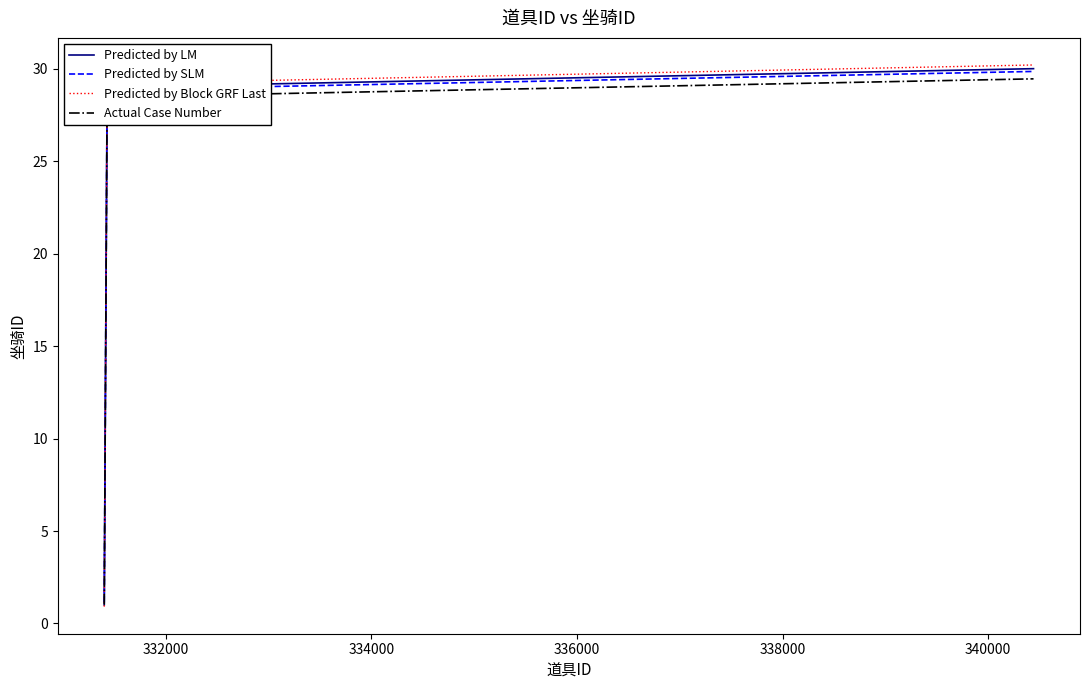

What is the maximum value shown in the chart?

30.2